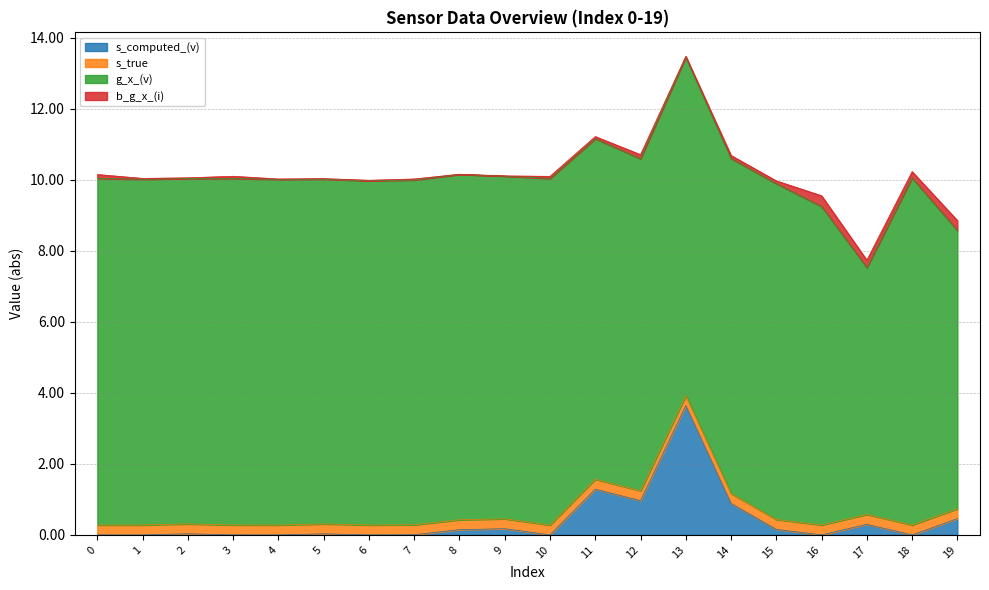

Which series ends up on top after the final intersection of b_g_x_(i) and g_x_(v)?

b_g_x_(i)